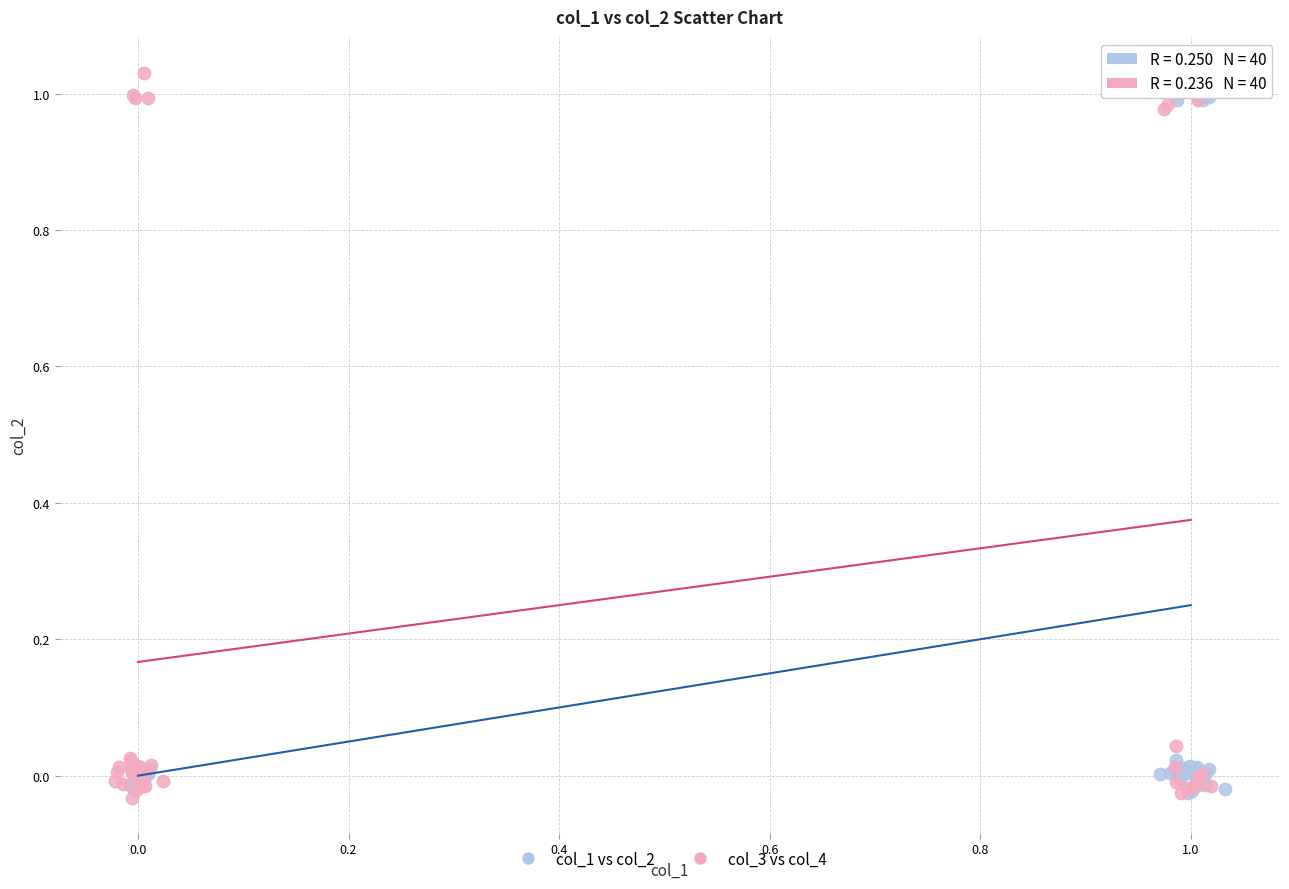

Which series has the widest spread of Y values?

col_3 vs col_4